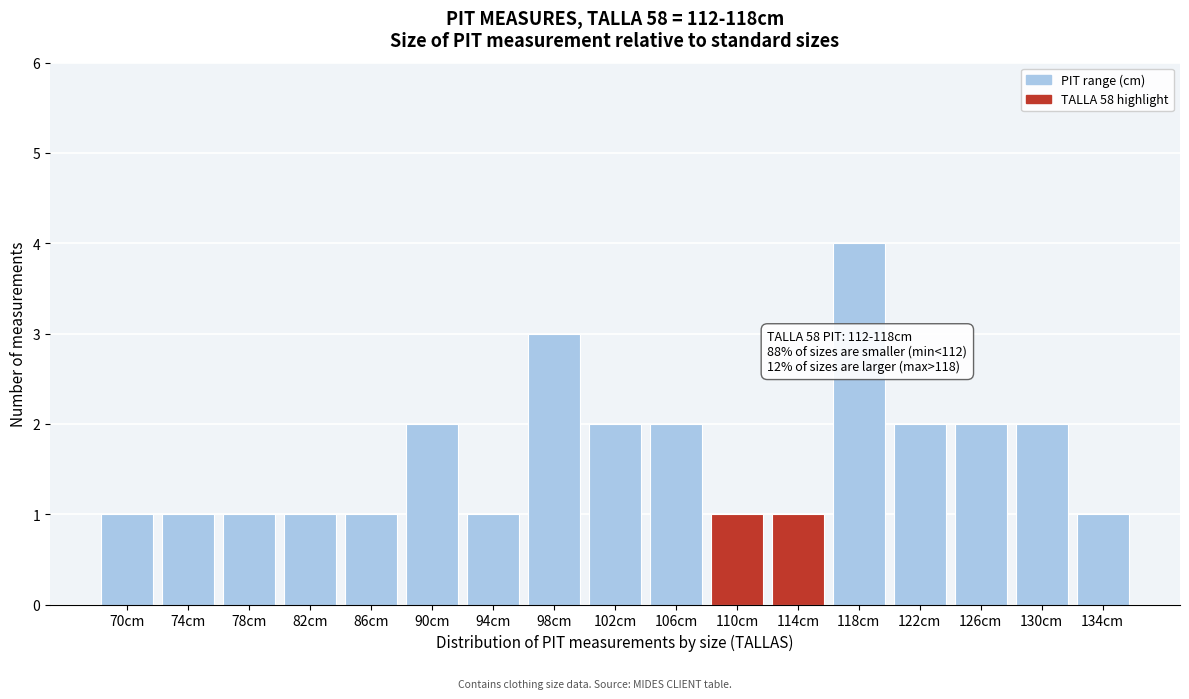

Reading left to right, transcribe all the data shown in this chart.

1	1	1	1	1	2	1	3	2	2	1	1	4	2	2	2	1